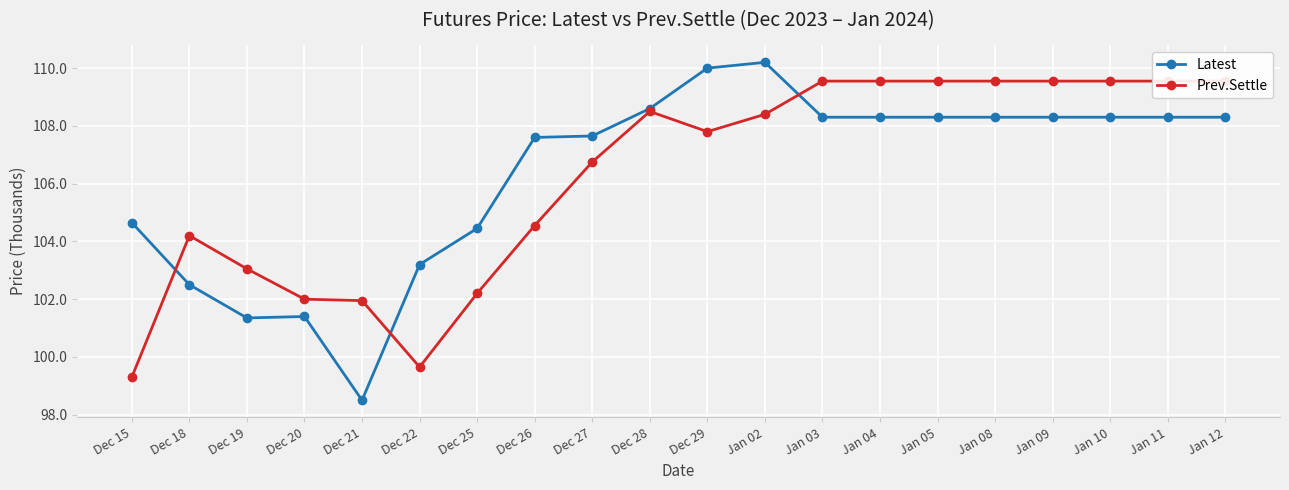

Count the number of categories in the chart.

20